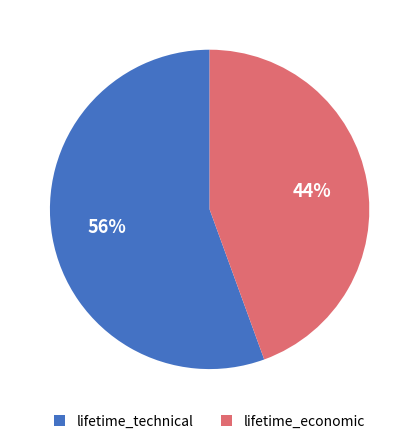

What is the smallest slice in the pie chart?

lifetime_economic